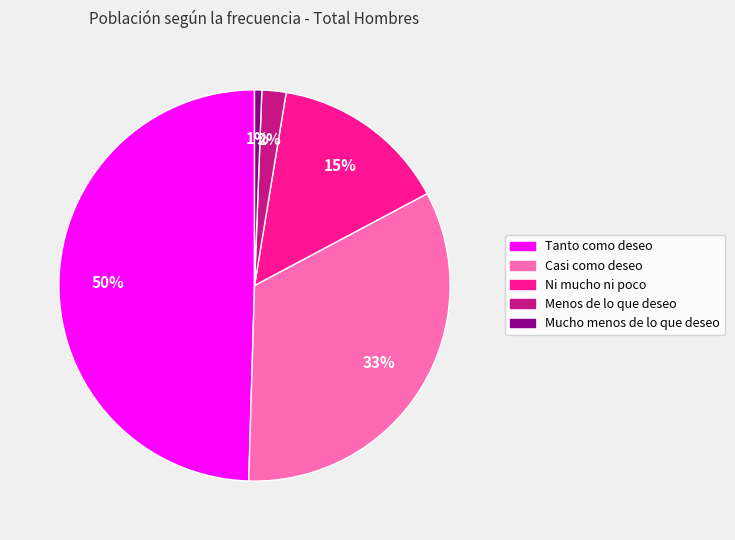

Which has a higher value, Menos de lo que deseo or Tanto como deseo?

Tanto como deseo